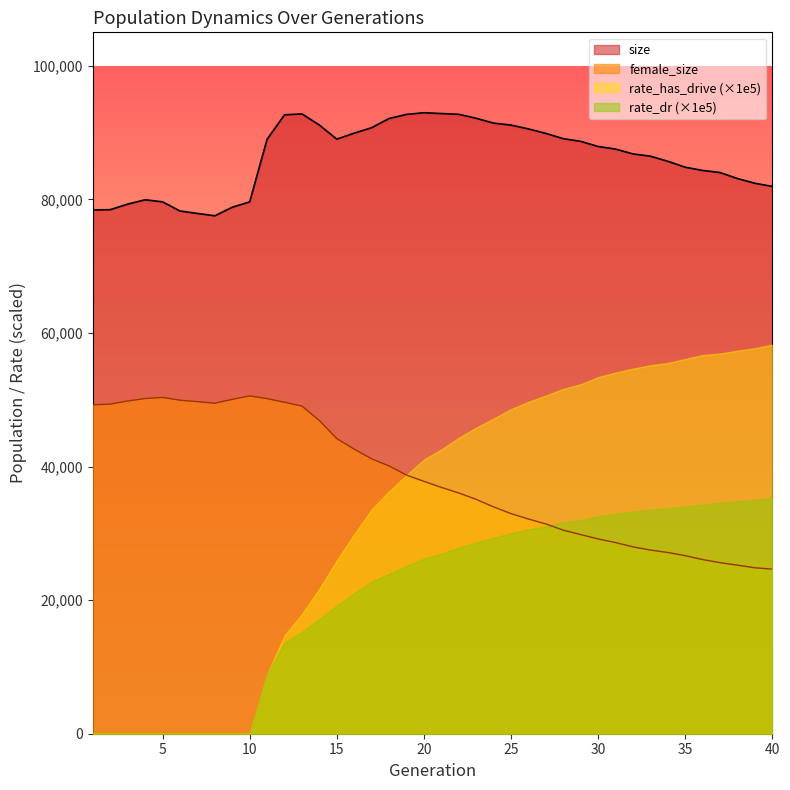

What is the greatest value displayed?

92965.0